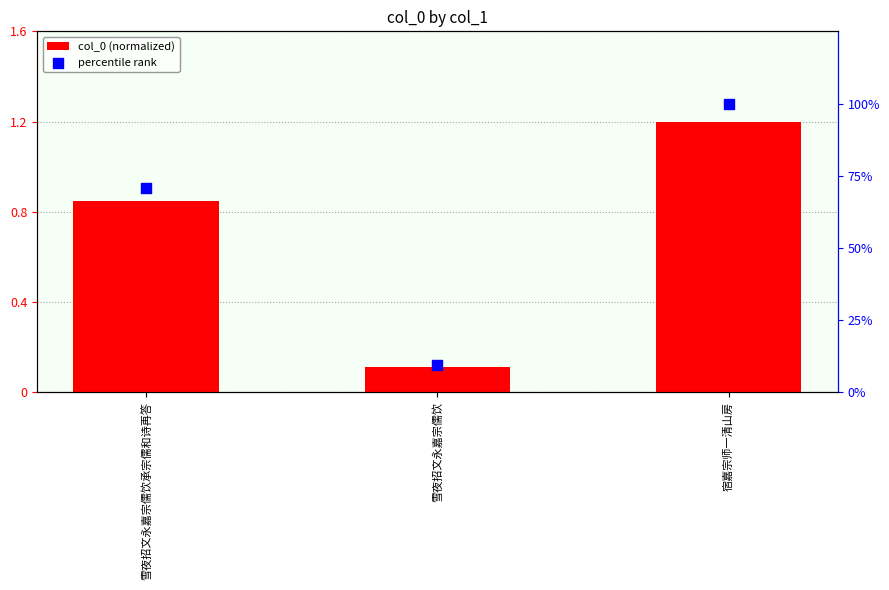

At which category is the sum across all series the highest?

宿嘉宗师一清山房